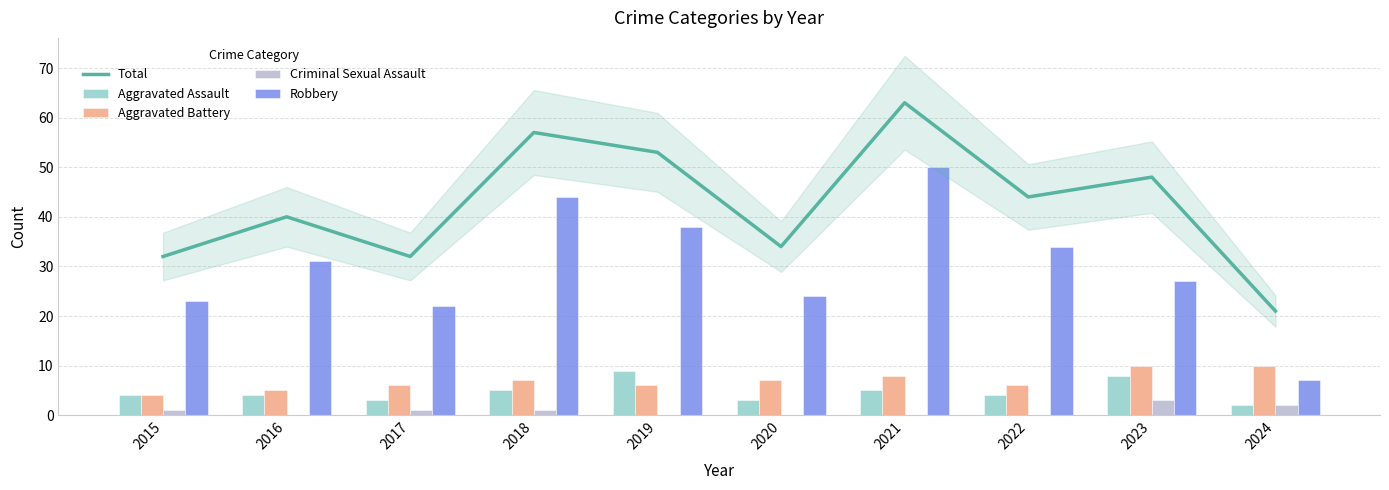

Where does the Aggravated Battery series first go above 7?

2021